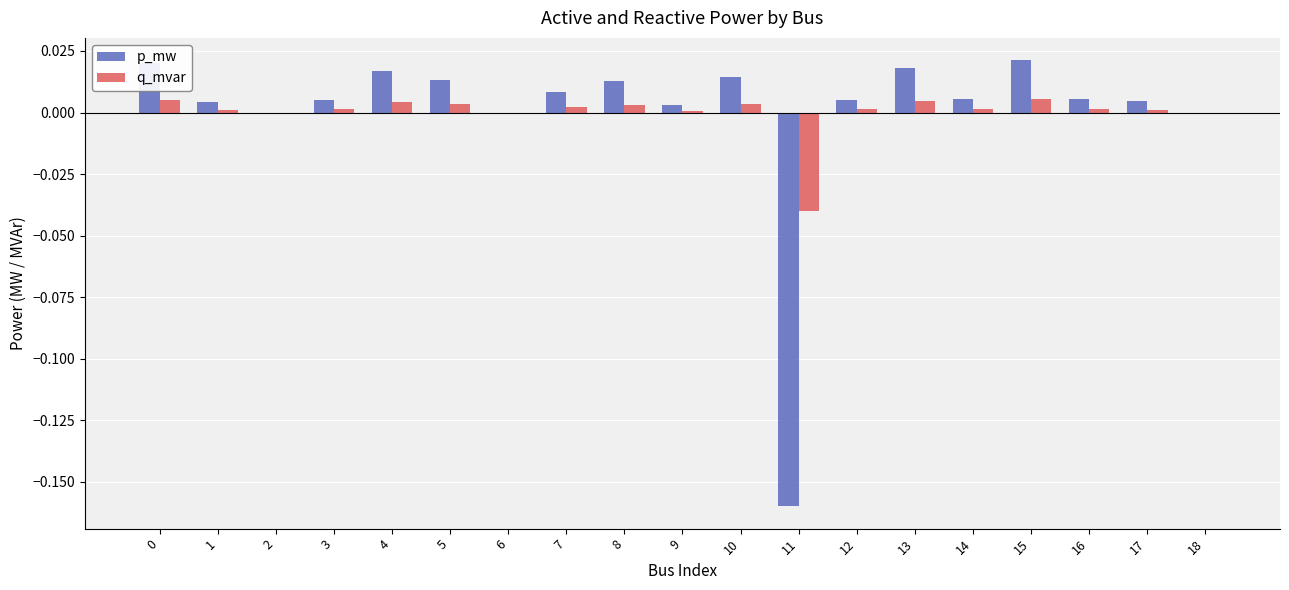

Is the value of p_mw at 4 greater than the value of q_mvar at 3?

Yes